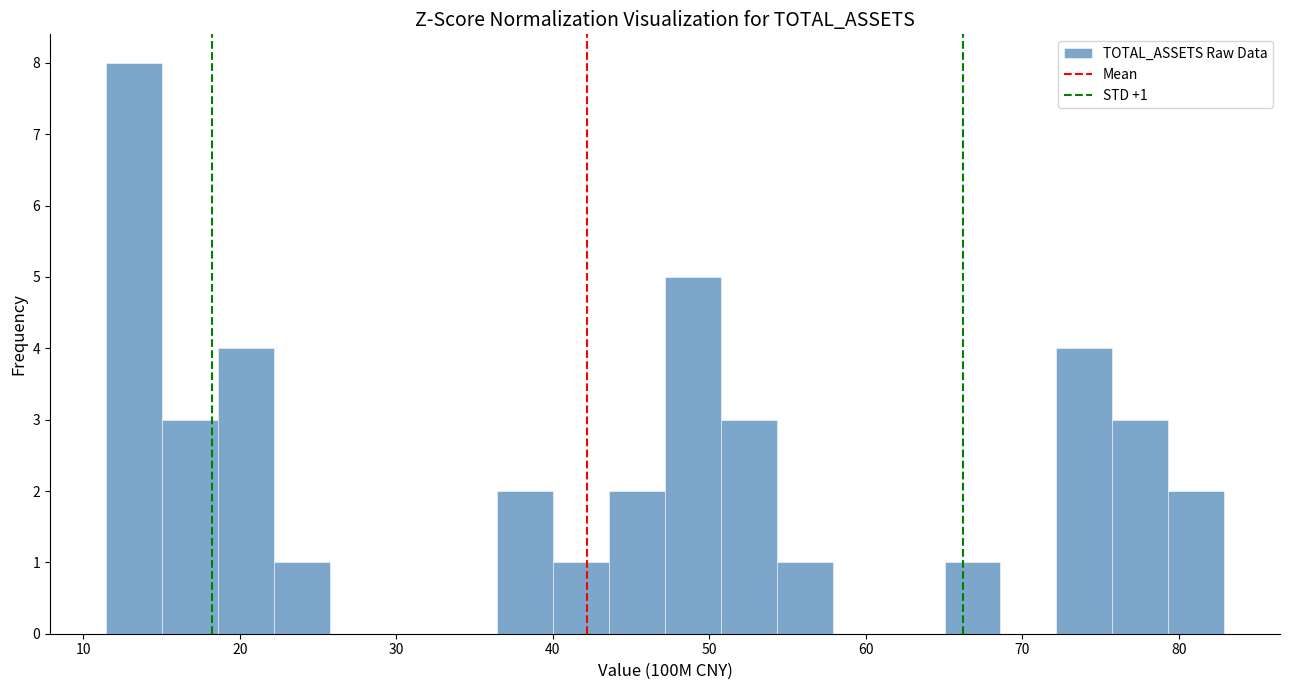

Read against the x-axis, roughly where is the centre of the tallest bar?

13